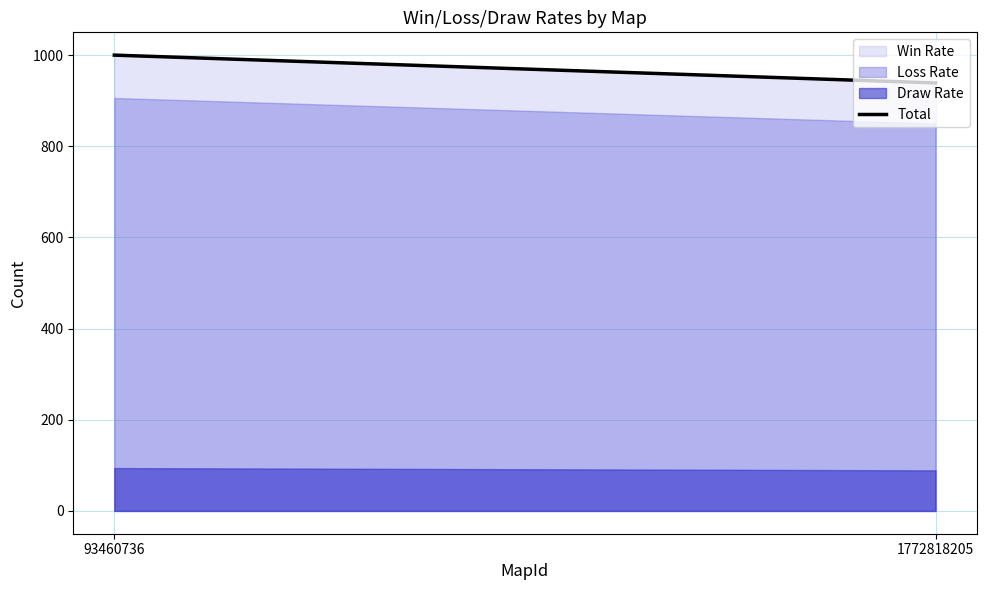

Reading left to right, extract all data points from this chart.

1000	939